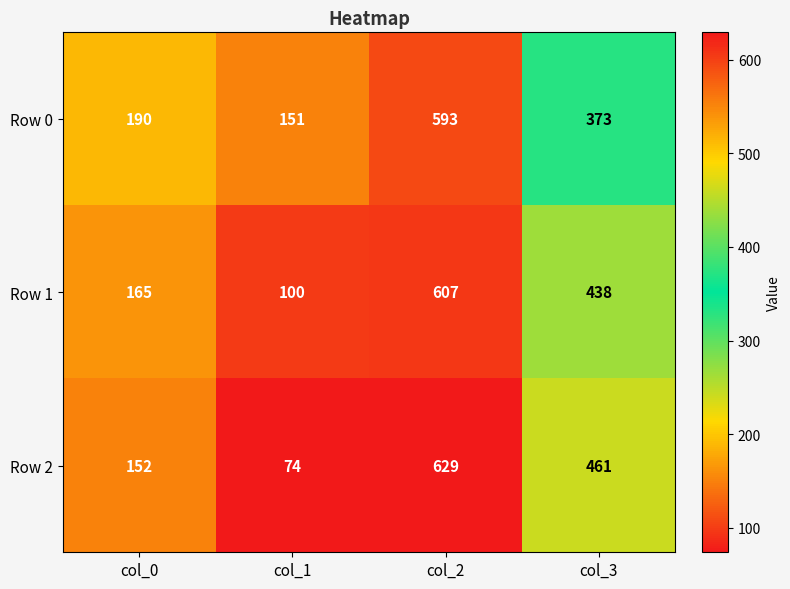

What is the difference between the highest and lowest values at col_2?

36